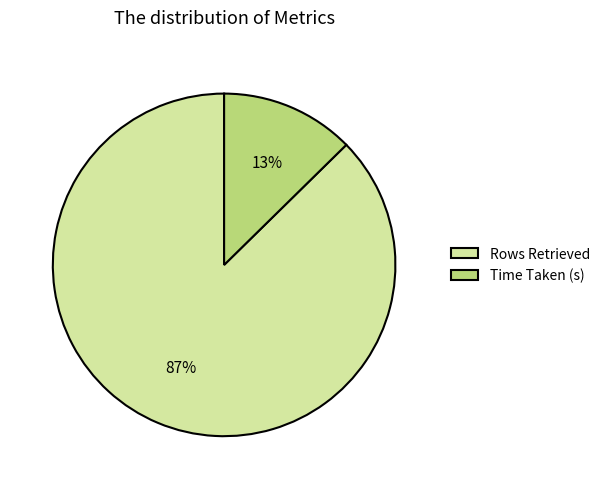

Which has a higher value, Time Taken (s) or Rows Retrieved?

Rows Retrieved